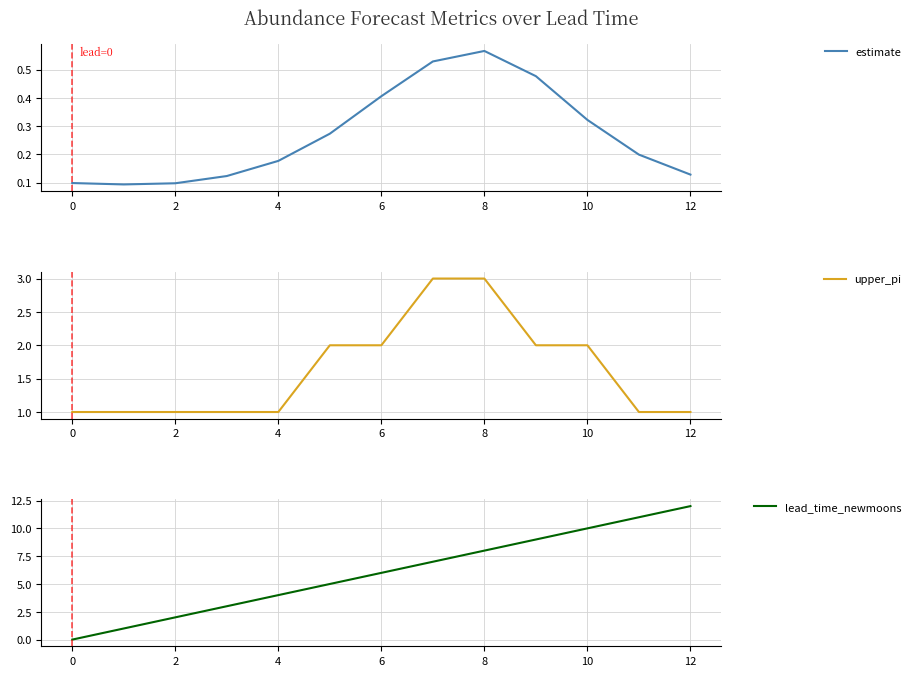

At which label does estimate reach its peak?

8